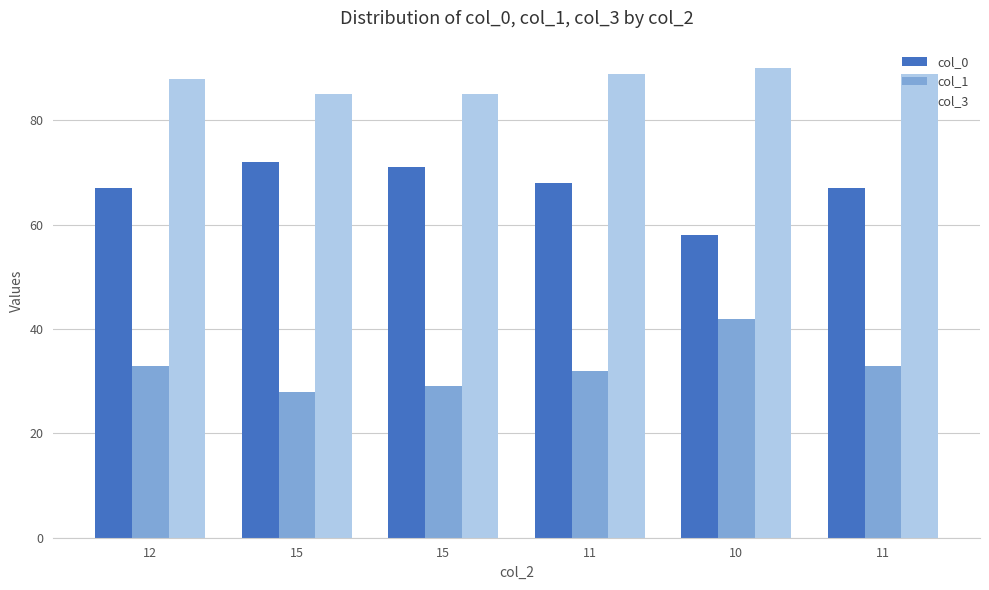

The value of col_0 at 11 is 113. True or false?

False